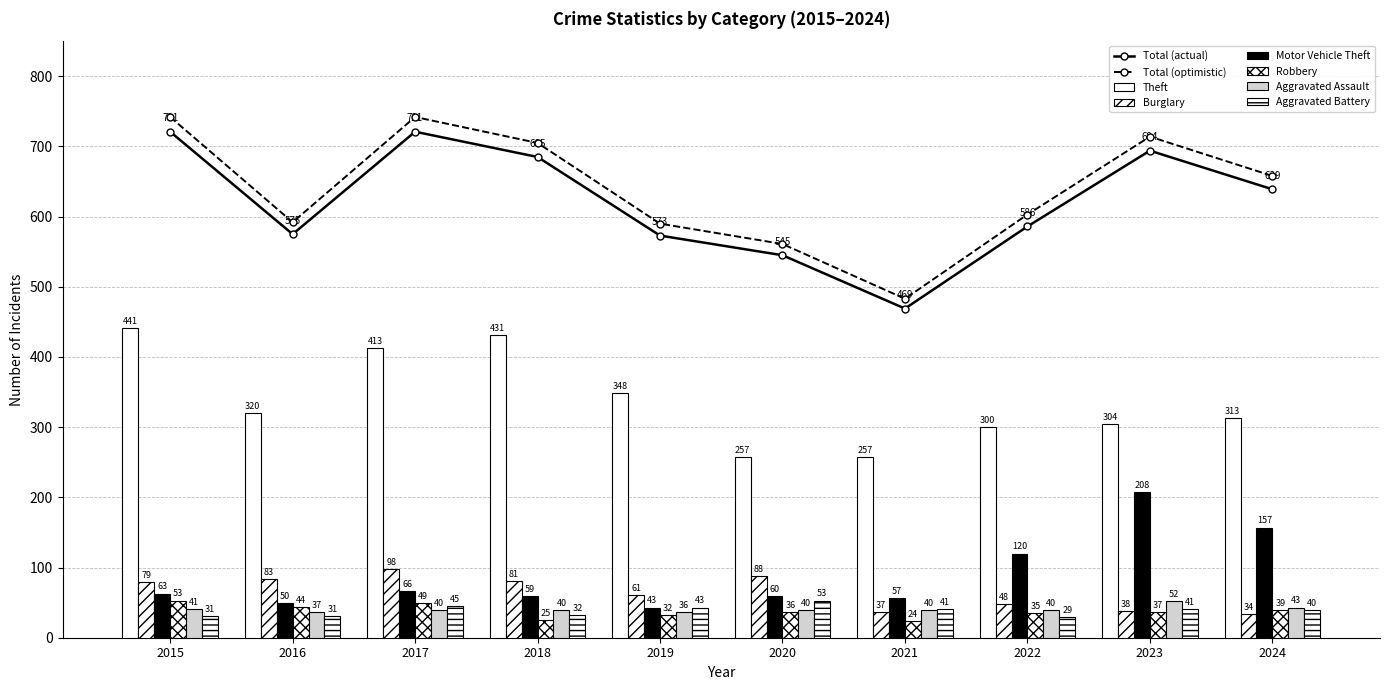

What is the sum of the Motor Vehicle Theft values at 2023 and 2024?

365